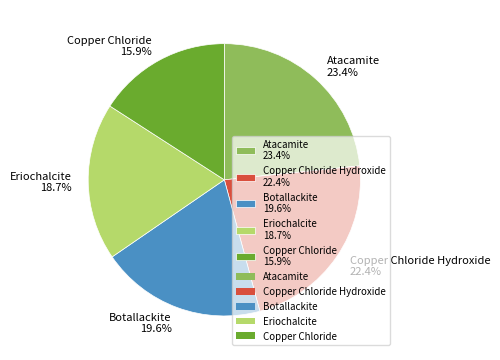

Which has a higher value, Eriochalcite 18.7% or Botallackite 19.6%?

Botallackite 19.6%